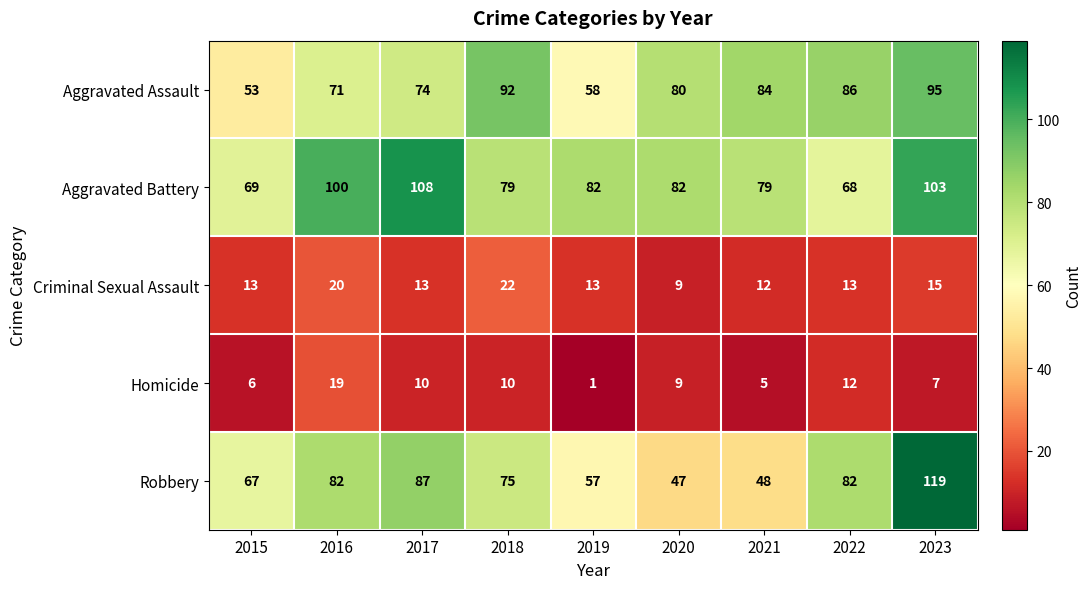

Between 2019 and 2020, which series saw the biggest shift?

Aggravated Assault